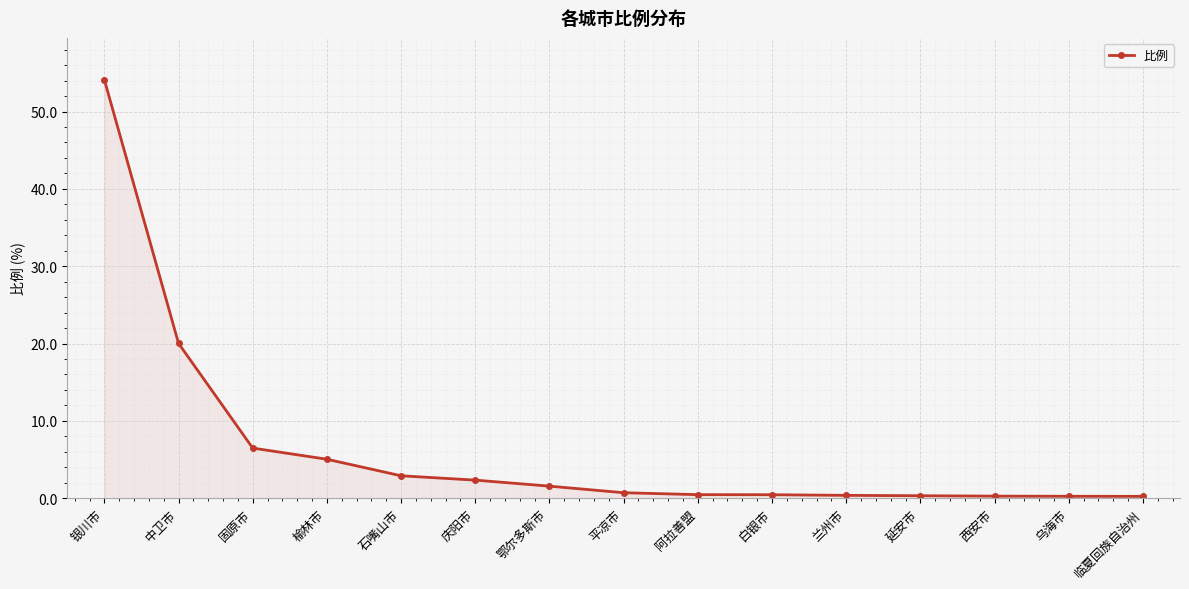

What is the sum of the values at 固原市 and 乌海市?

6.7